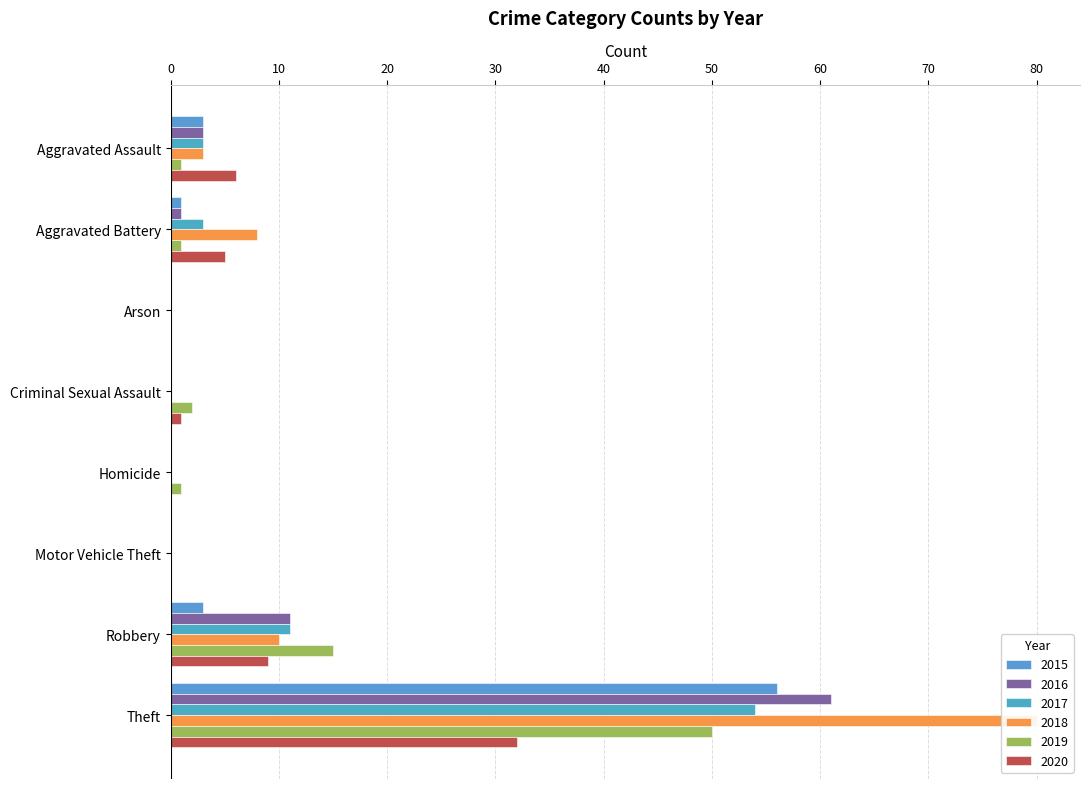

True or false: 2020 has a value of 5 at Aggravated Battery.

True